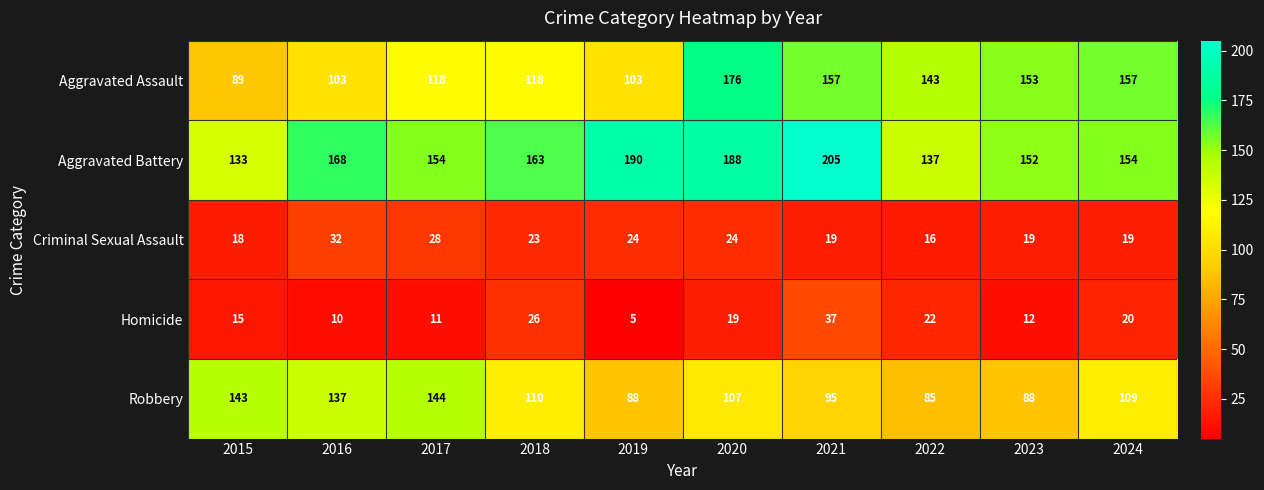

At which label does Aggravated Assault first exceed 143?

2020